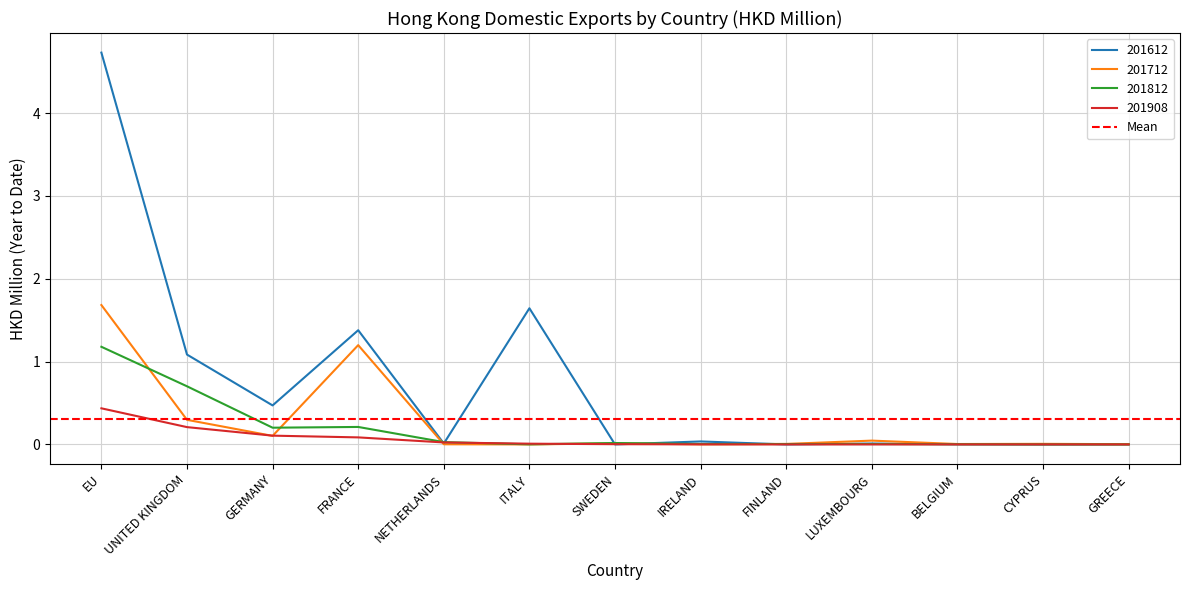

At CYPRUS, list the series in order from largest to smallest.

201712, 201612, 201812, 201908